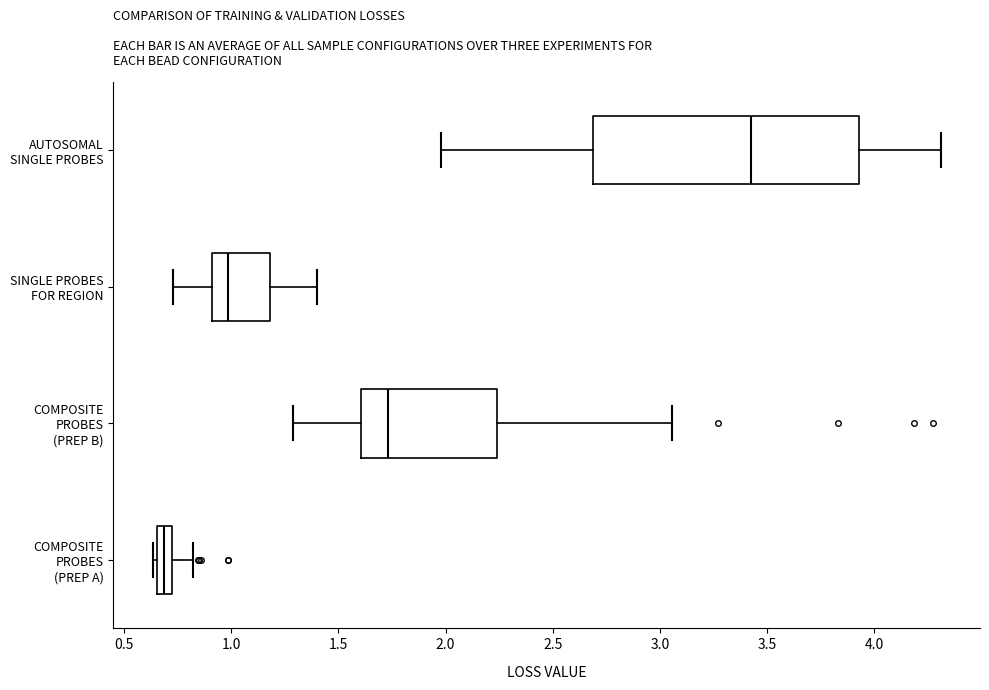

Comparing the boxes themselves (not the whiskers), which one is the widest?

AUTOSOMAL SINGLE PROBES